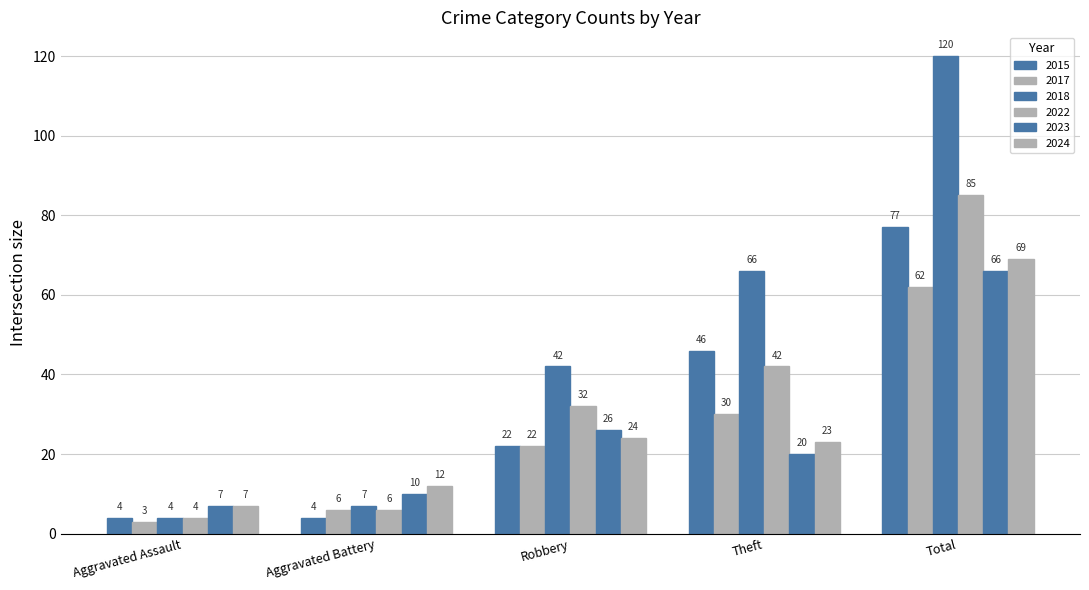

At how many categories does at least one series exceed 58?

2